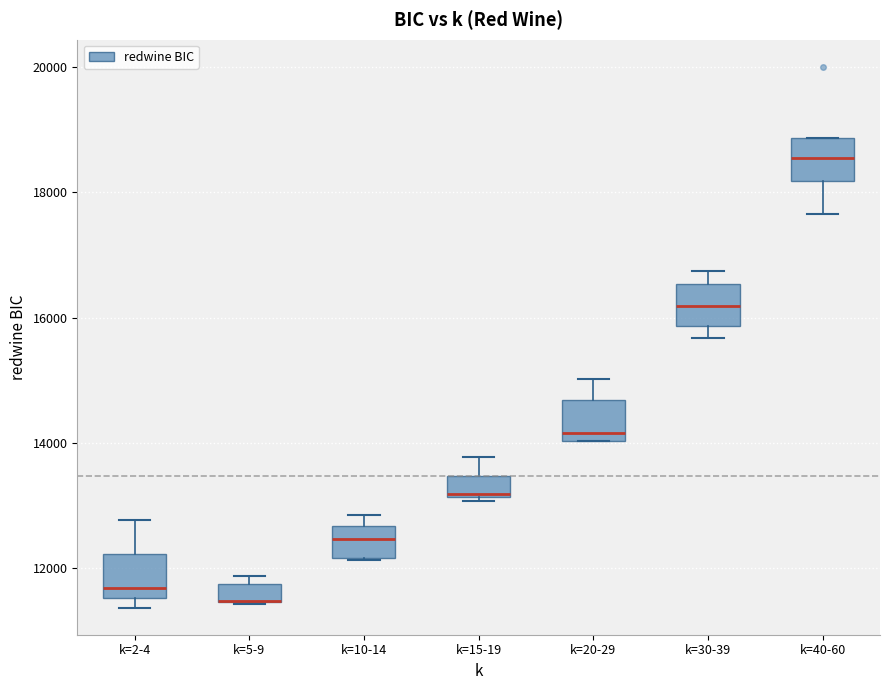

Where is the lower edge of the box for k=5-9 on the y-axis? The values are not printed on the chart, so give them approximately, as read against the axis.

11400